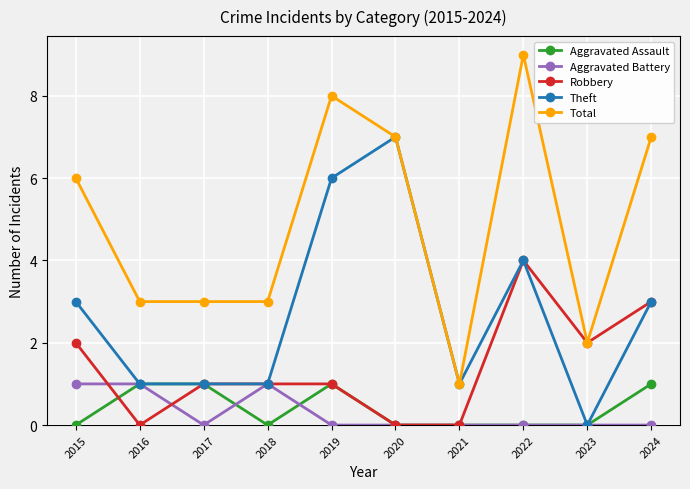

What is the difference between the Theft values at 2018 and 2022?

3